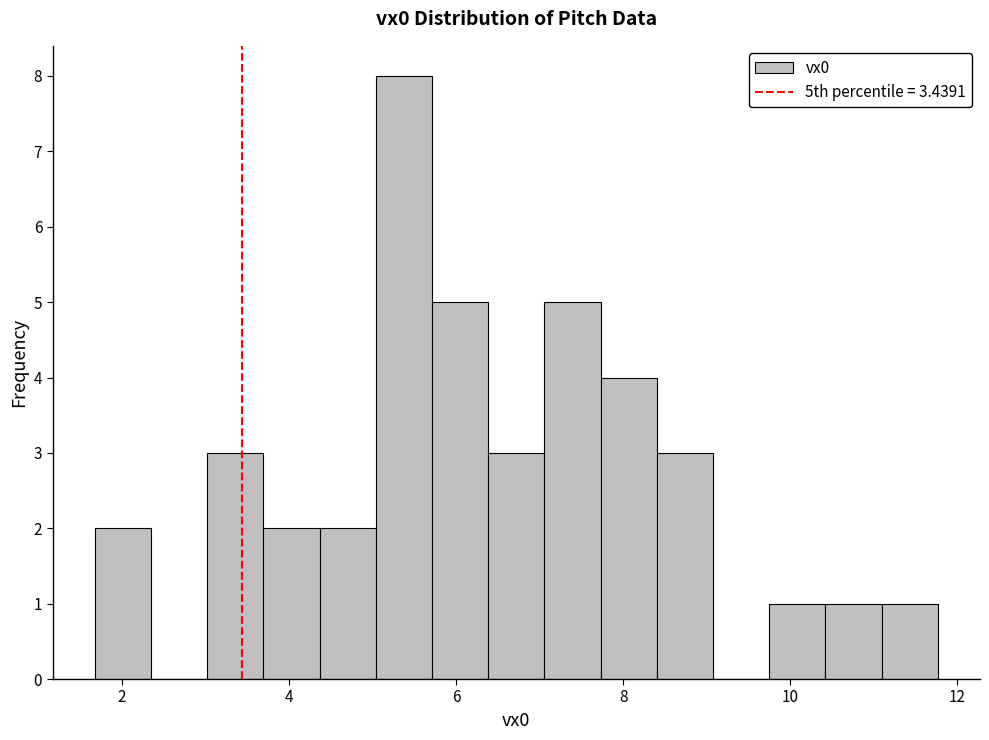

Around what value on the x-axis is the tallest bar? Give the approximate position of its centre, as read against the axis.

5.4